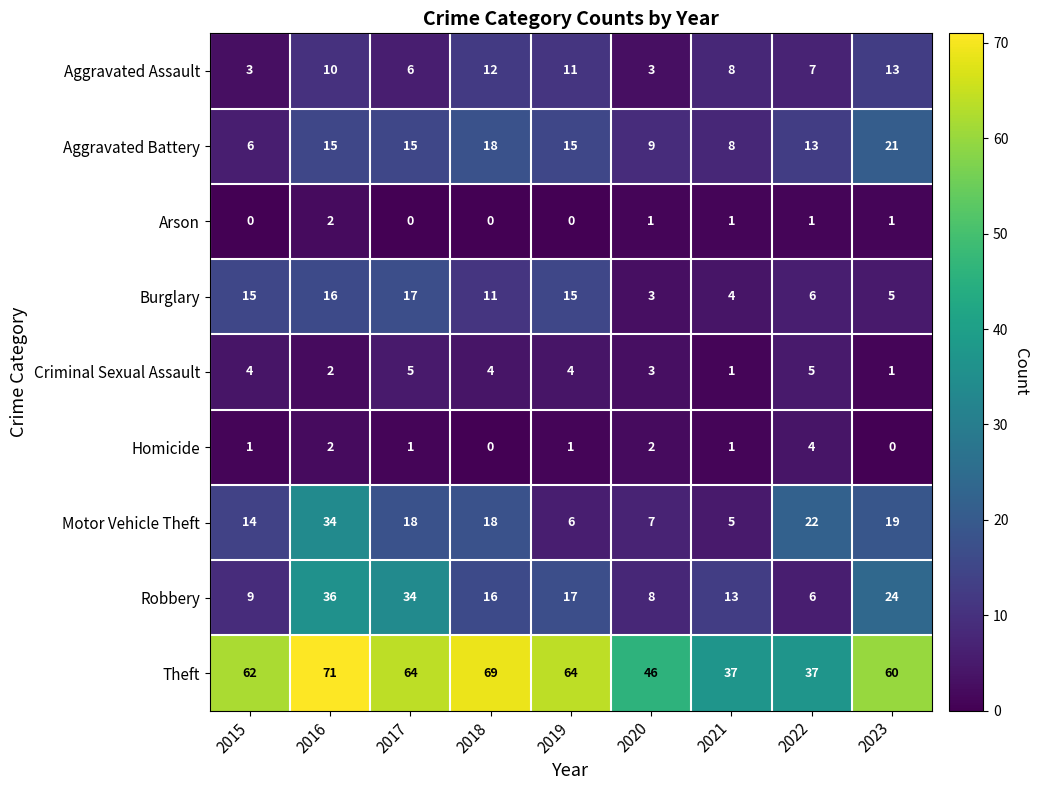

Which series has the largest total across all categories?

Theft